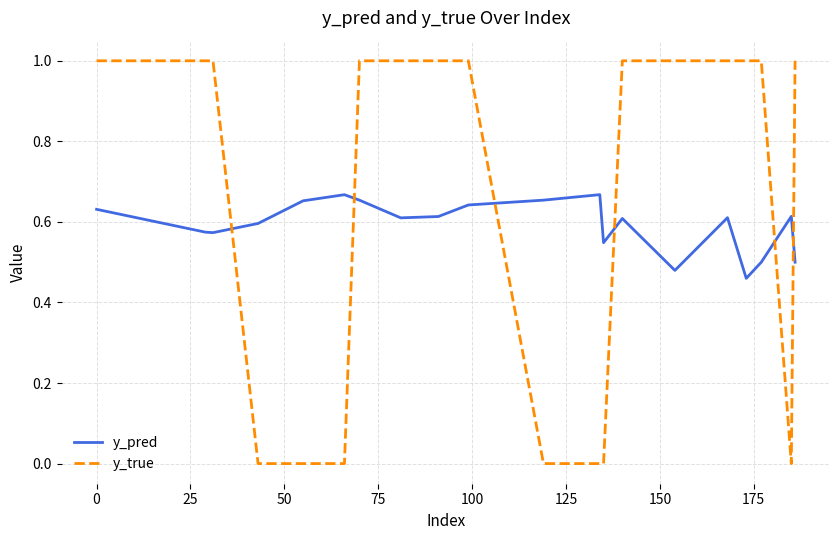

Which series has the widest spread of values?

y_true